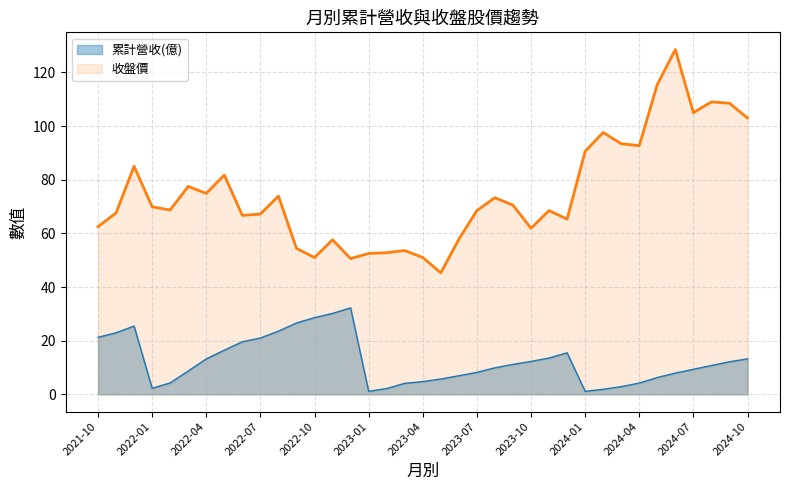

Count the number of categories in the chart.

37